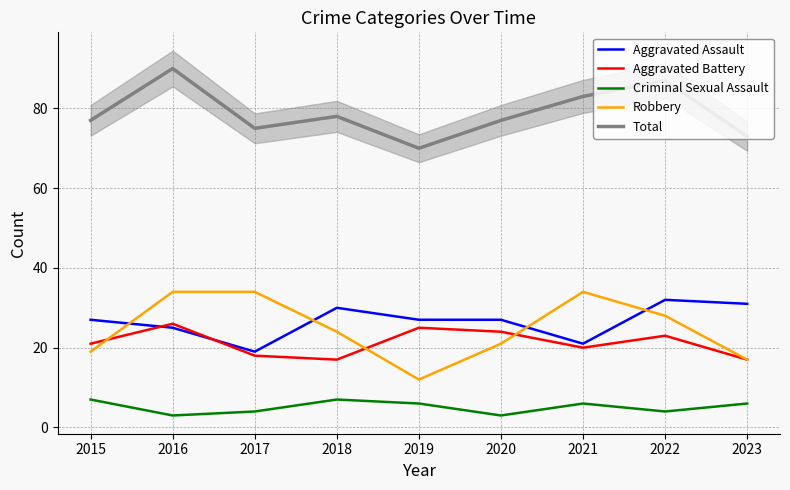

Count the number of data series in this chart.

5